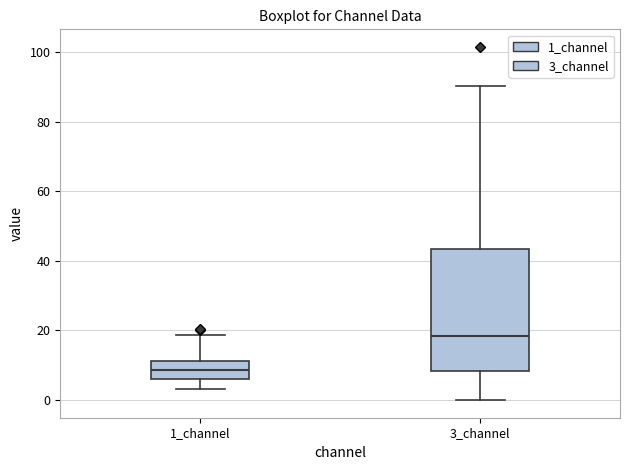

Which box's median line is the lowest?

1_channel